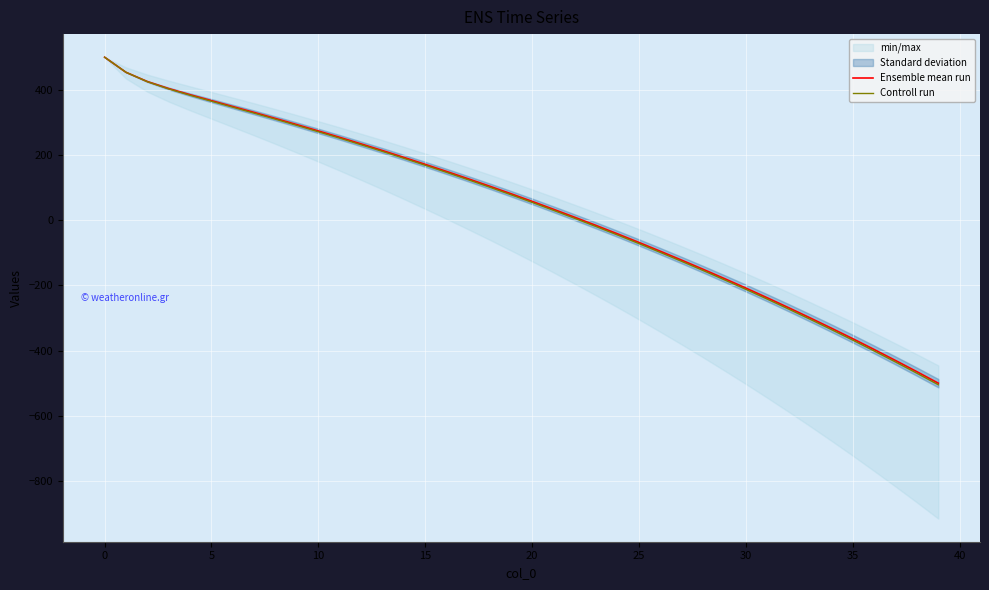

What is the highest value of the Ensemble mean run series?

500.0